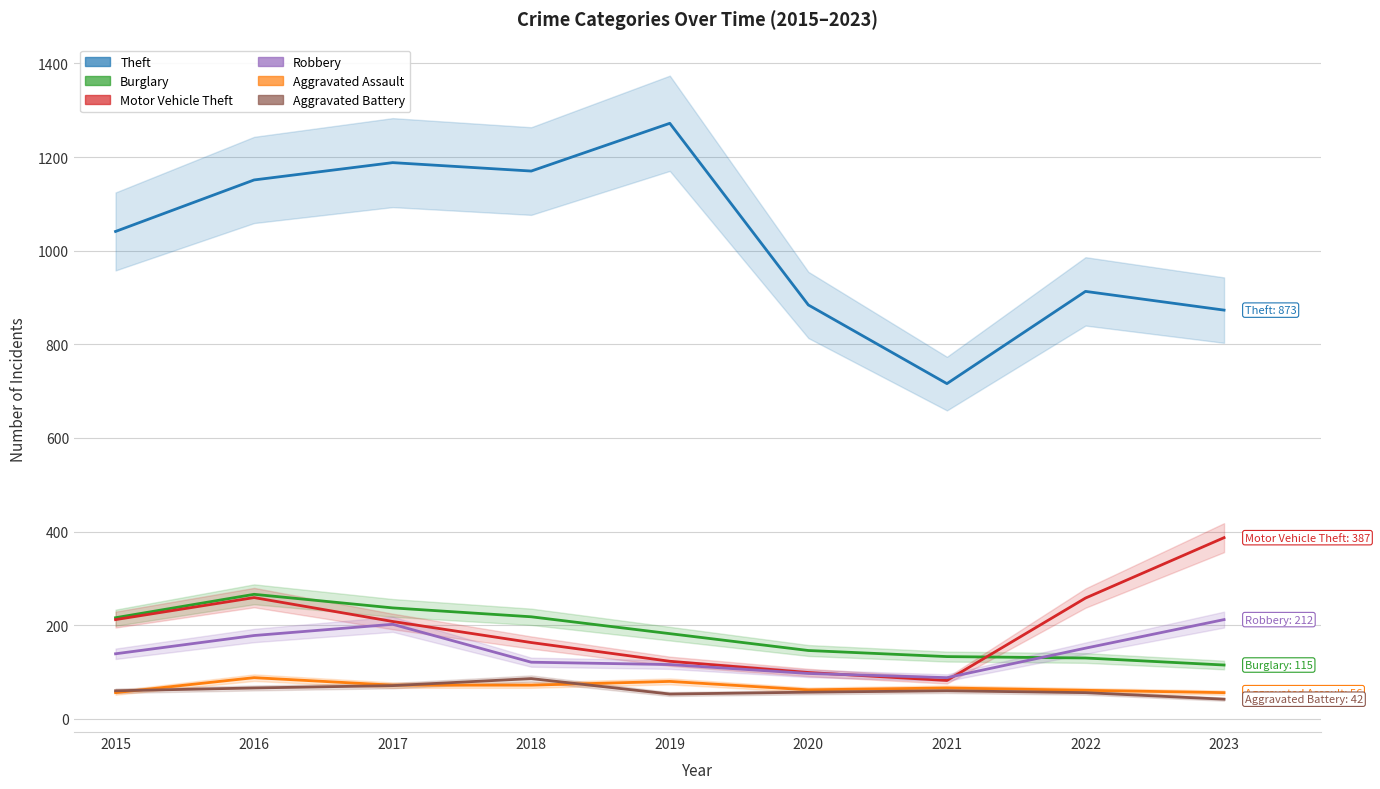

True or false: Robbery and Aggravated Assault intersect in this chart.

False